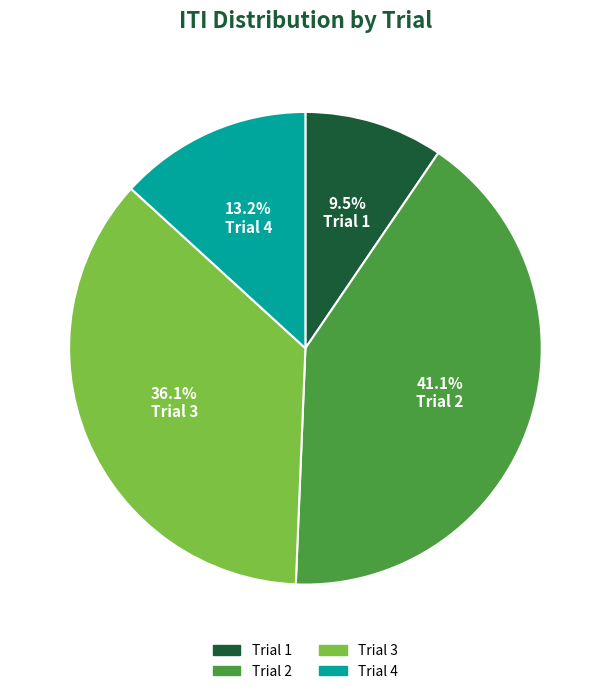

Count the number of slices in the pie.

4